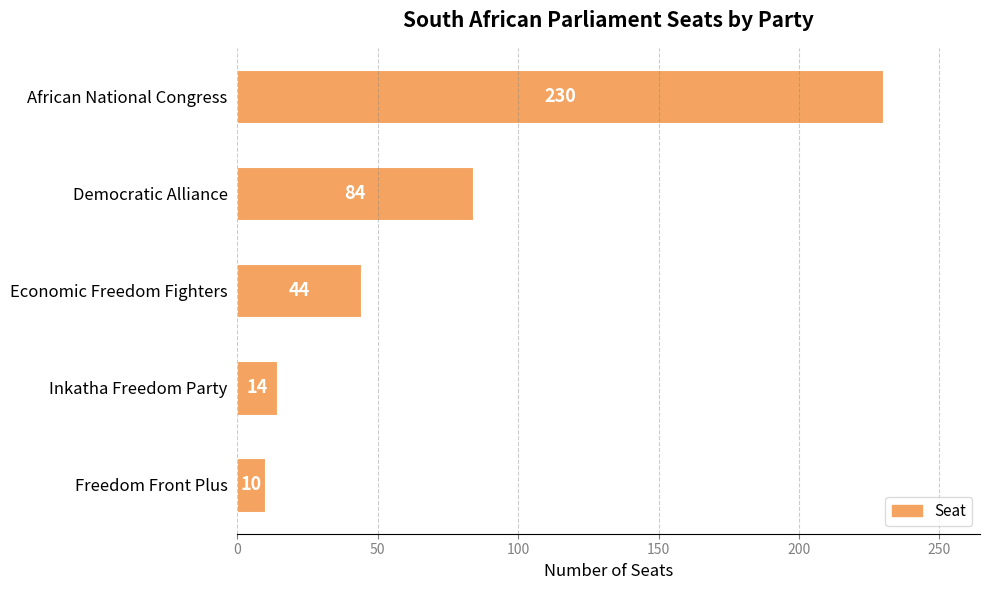

Are the bars grouped side by side (vs. stacked)?

No